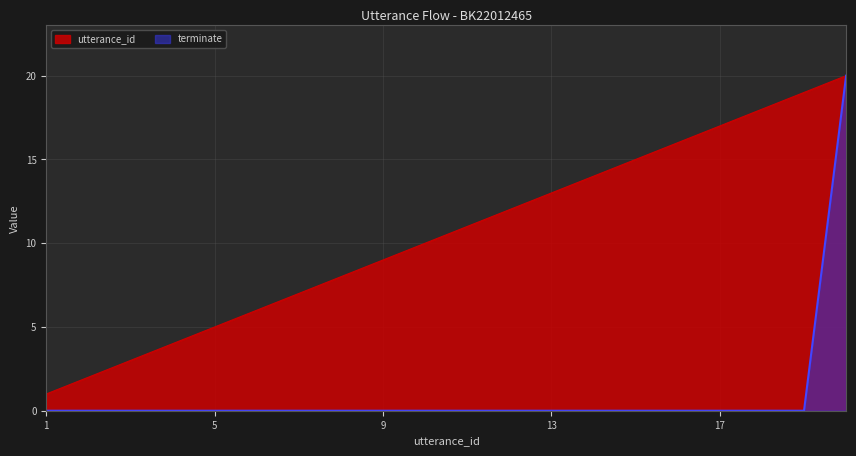

True or false: terminate and utterance_id cross at least once.

False